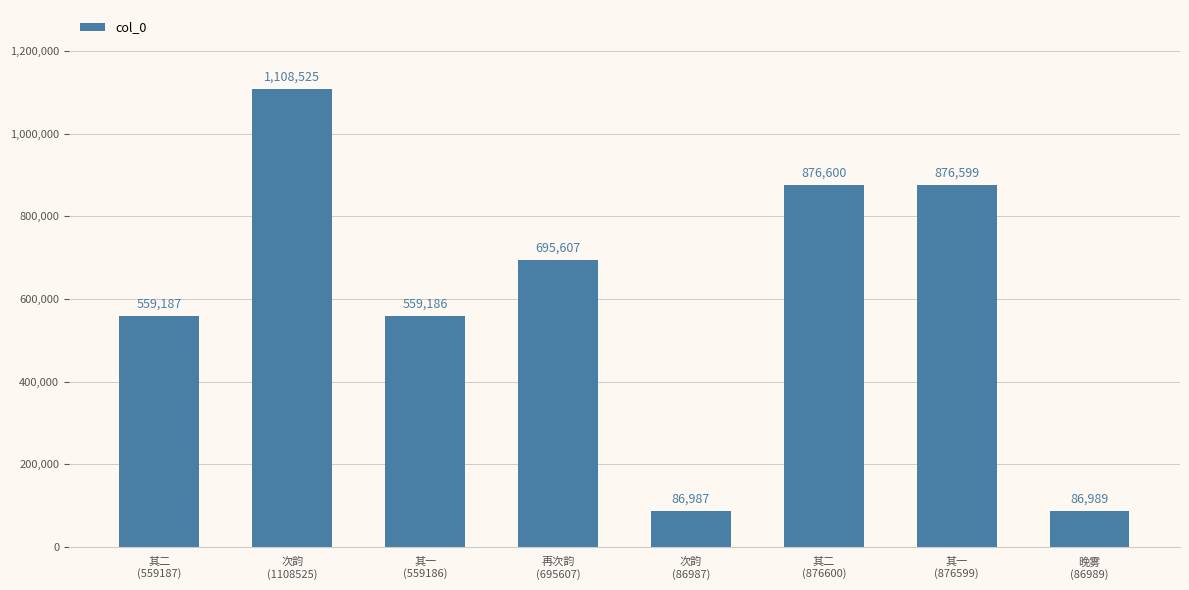

The value at 再次韵
(695607) is 1109751. True or false?

False